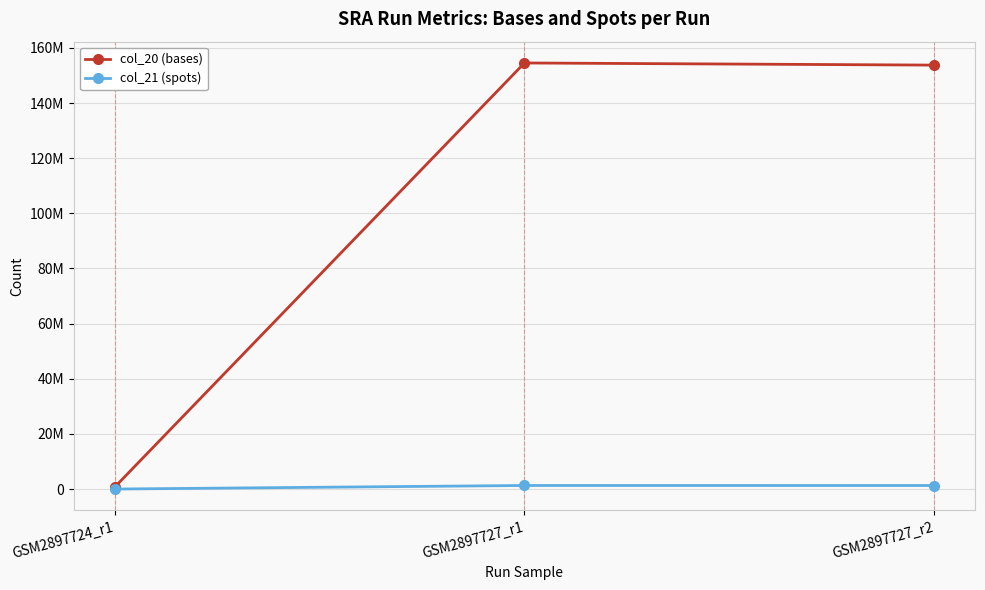

Is the value of col_21 (spots) at GSM2897724_r1 greater than the value of col_20 (bases) at GSM2897727_r1?

No